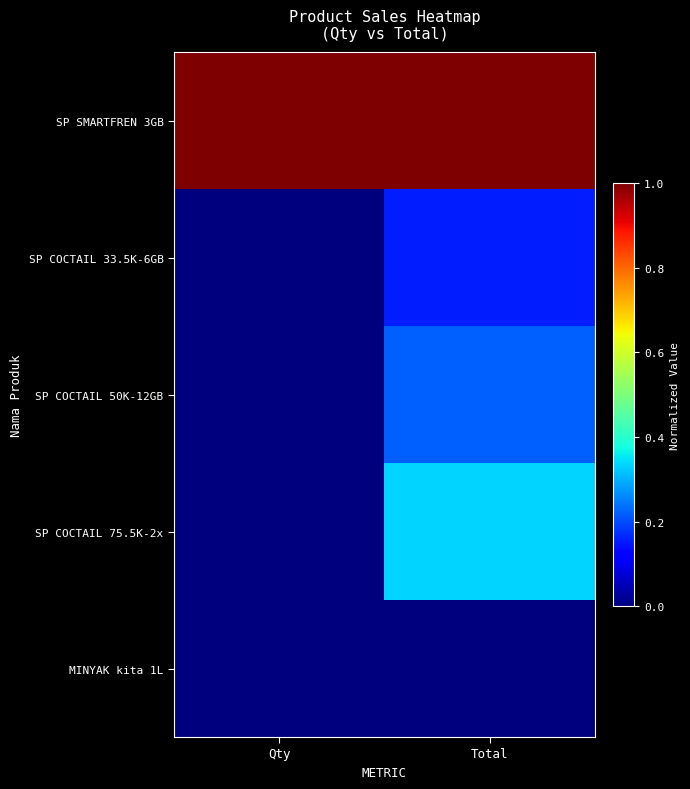

At Qty, list the series in order from smallest to largest.

SP COCTAIL 33.5K-6GB, SP COCTAIL 50K-12GB, SP COCTAIL 75.5K-2x, MINYAK kita 1L, SP SMARTFREN 3GB